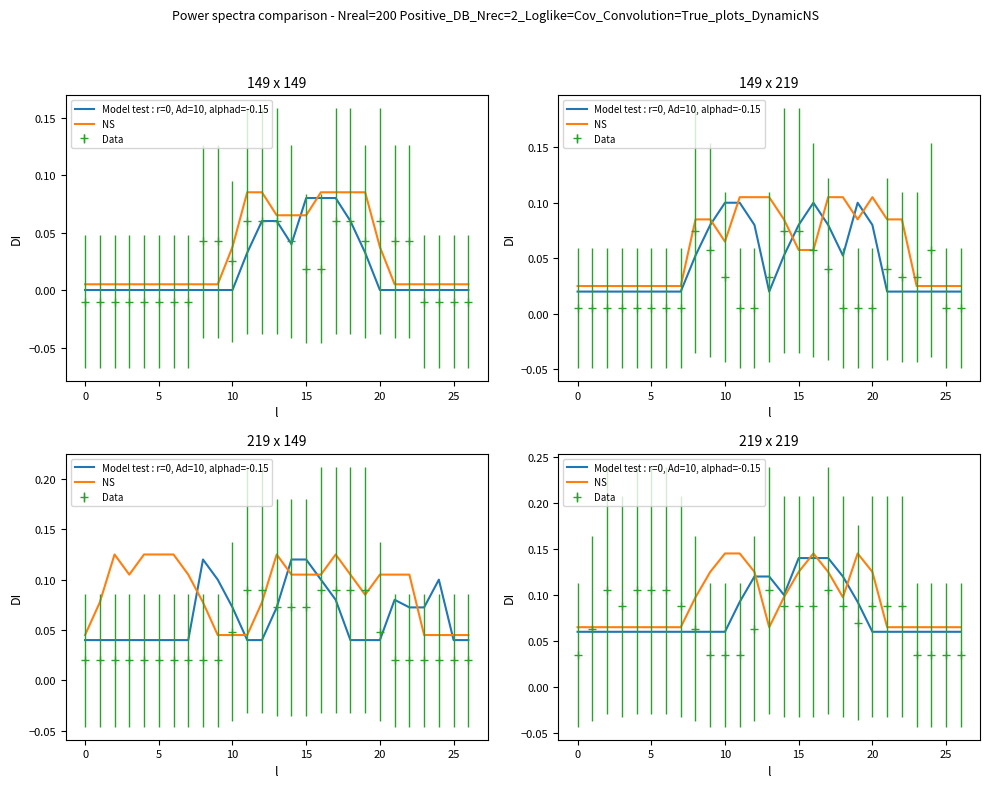

Is this an area chart (filled region under the line)?

No